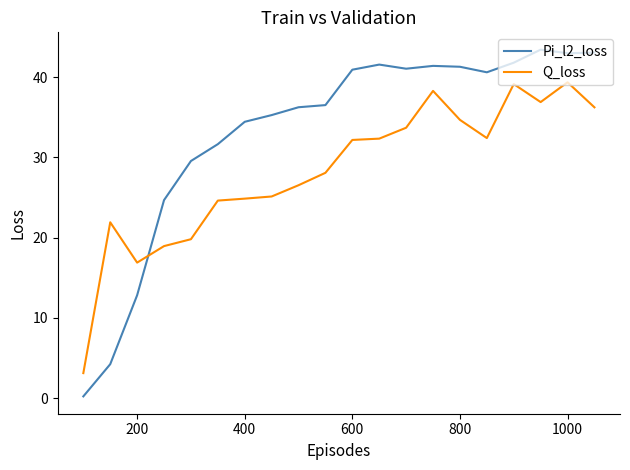

Rank the series by their average value, from lowest to highest.

Q_loss, Pi_l2_loss